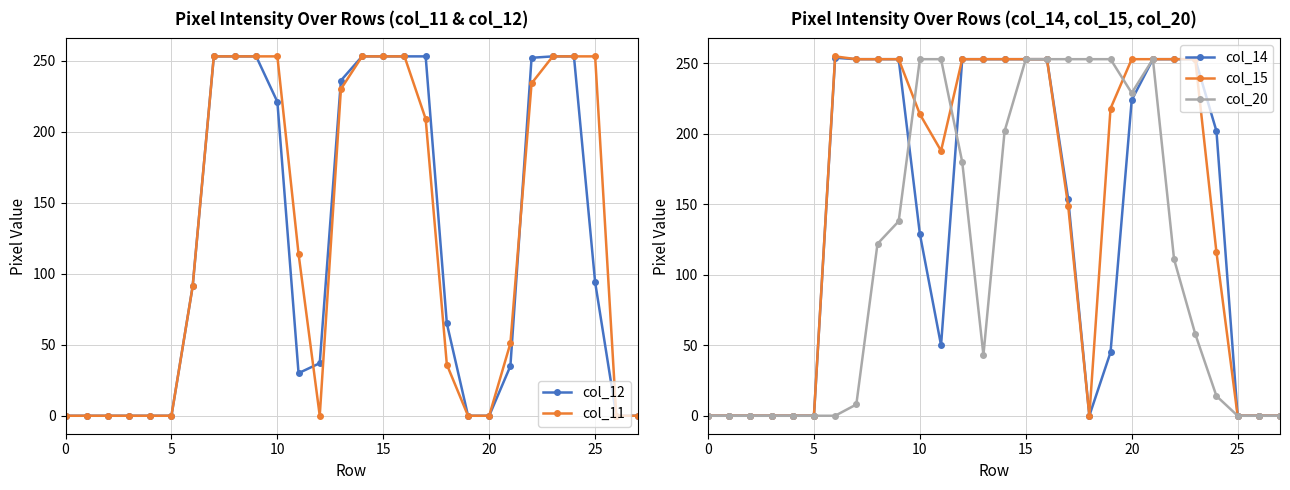

List the series in order of their peak value, highest first.

col_15, col_14, col_12, col_11, col_20